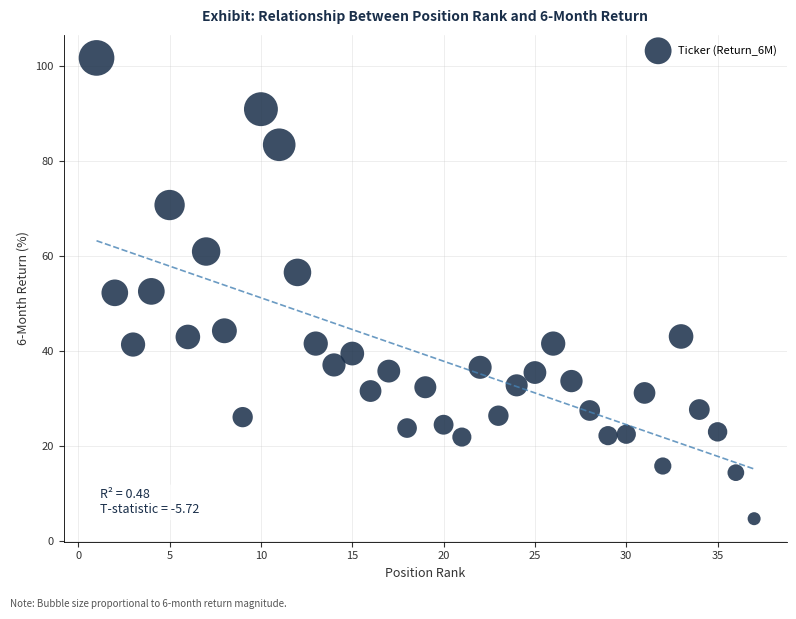

What is the range of X values (max minus min)?

36.0